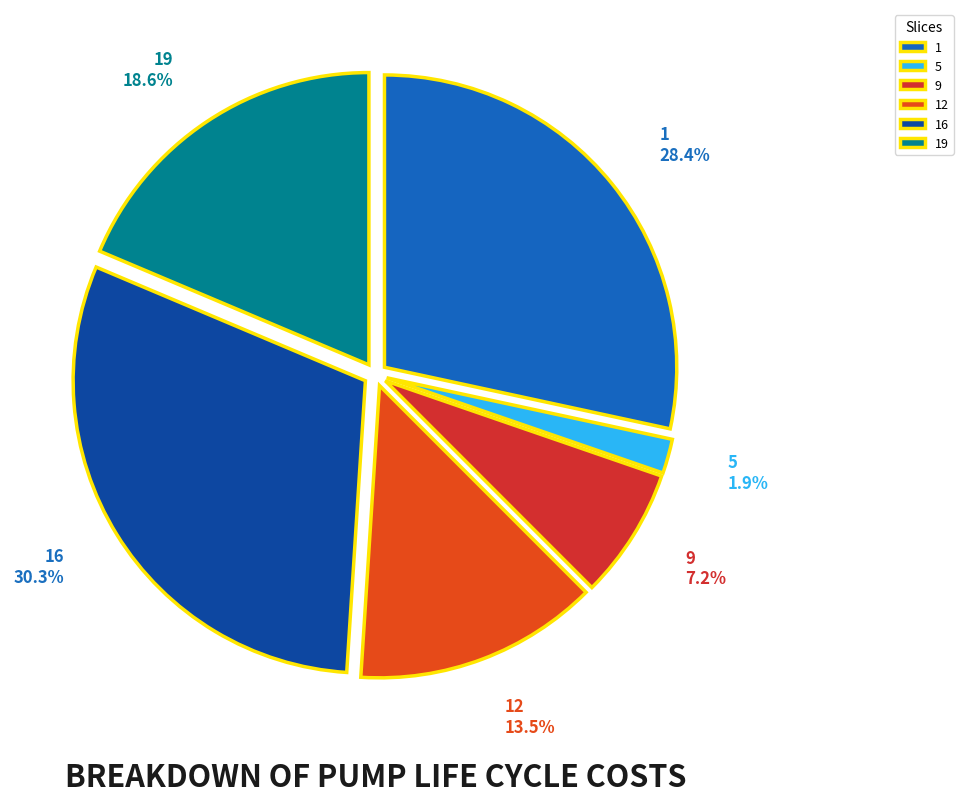

Is 12 the majority of the pie?

No